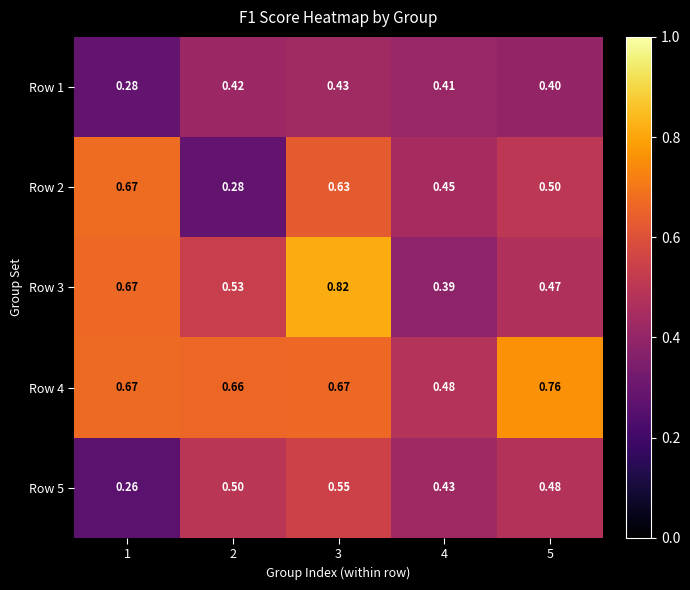

Which series has the largest total across all categories?

Row 4